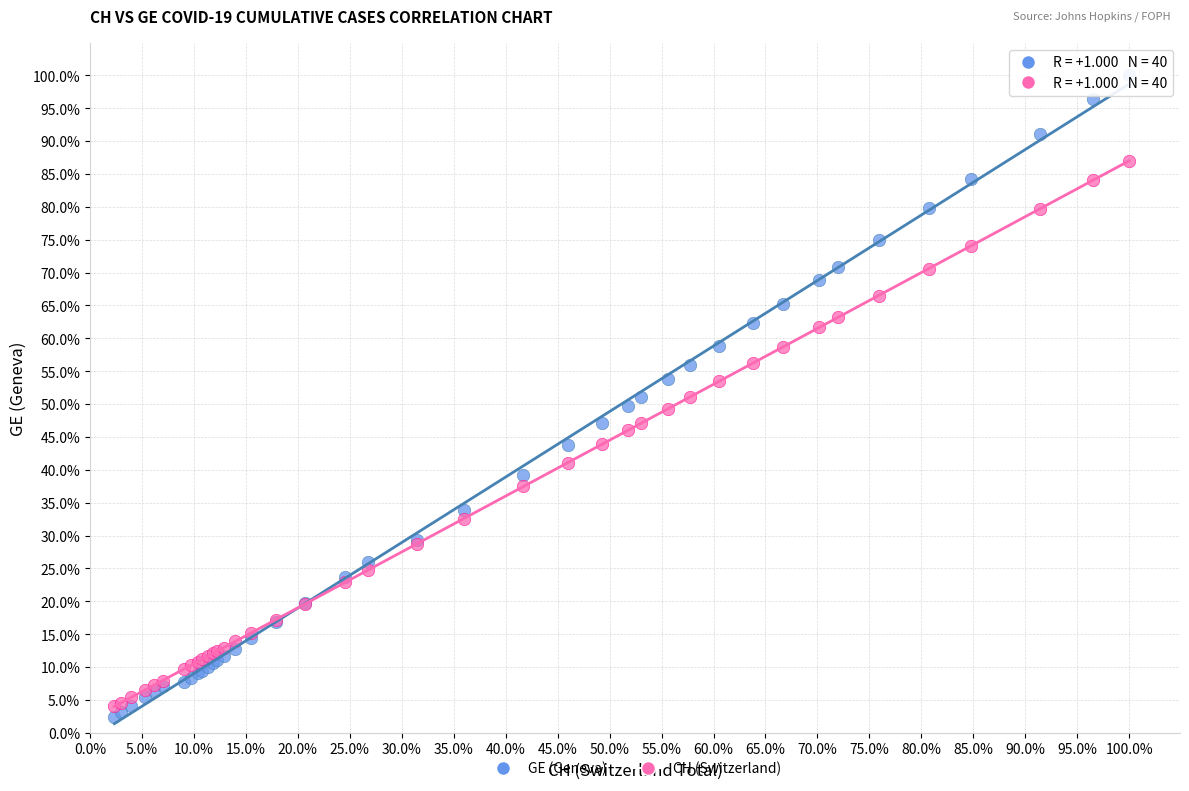

Which series contains the lowest Y value?

GE (Geneva)